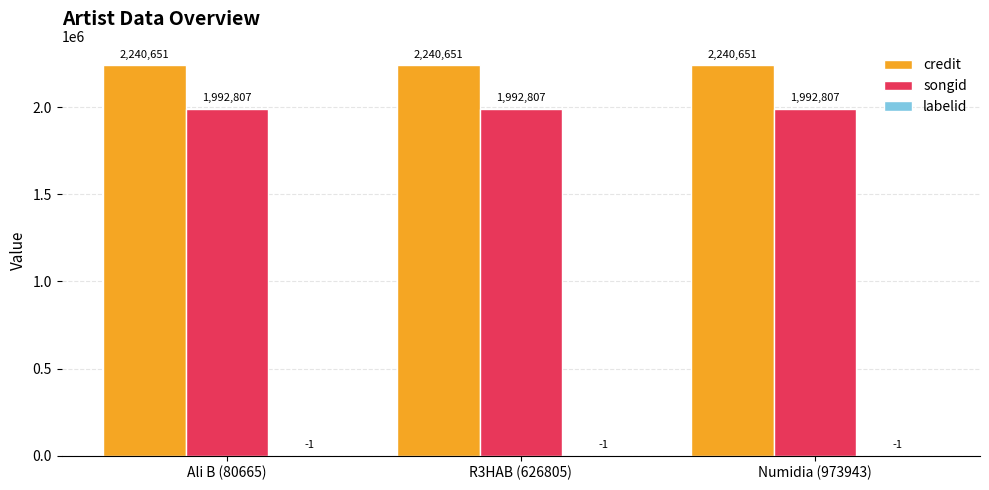

The credit series shows 3280502 at R3HAB (626805). True or false?

False